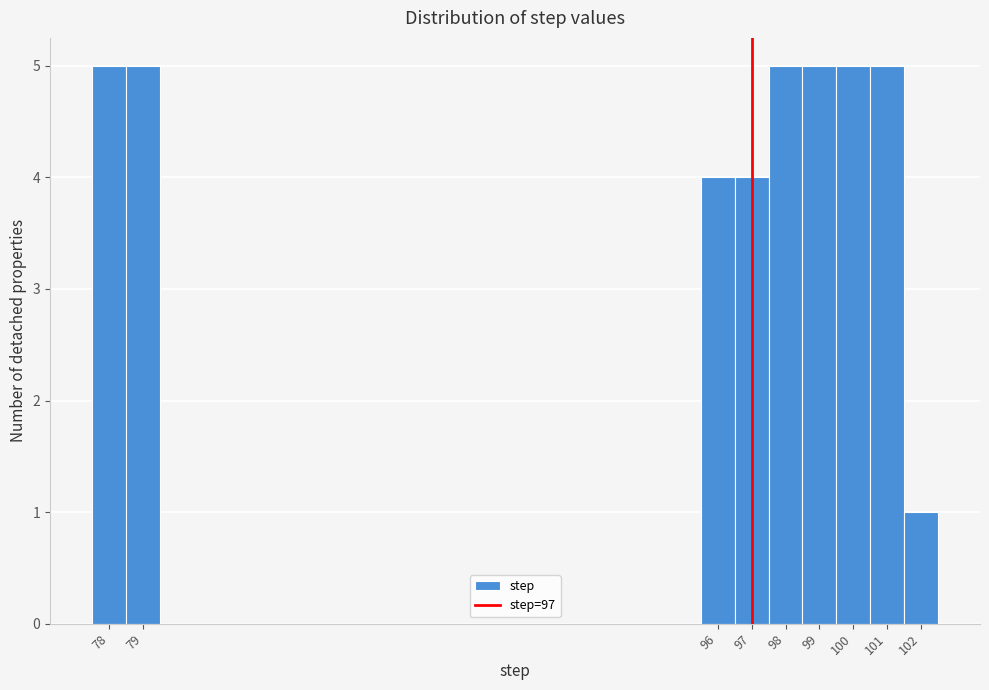

Reading left to right, list every bar in this chart as the range it spans on the x-axis followed by its height. The values are not printed on the chart, so give them approximately, as read against the axis.

77.5 to 78.5: 5
78.5 to 79.5: 5
79.5 to 80.5: 0
80.5 to 81.5: 0
81.5 to 82.5: 0
82.5 to 83.5: 0
83.5 to 84.5: 0
84.5 to 85.5: 0
85.5 to 86.5: 0
86.5 to 87.5: 0
87.5 to 88.5: 0
88.5 to 89.5: 0
89.5 to 90.5: 0
90.5 to 91.5: 0
91.5 to 92.5: 0
92.5 to 93.5: 0
93.5 to 94.5: 0
94.5 to 95.5: 0
95.5 to 96.5: 4
96.5 to 97.5: 4
97.5 to 98.5: 5
98.5 to 99.5: 5
99.5 to 100.5: 5
100.5 to 101.5: 5
101.5 to 102.5: 1